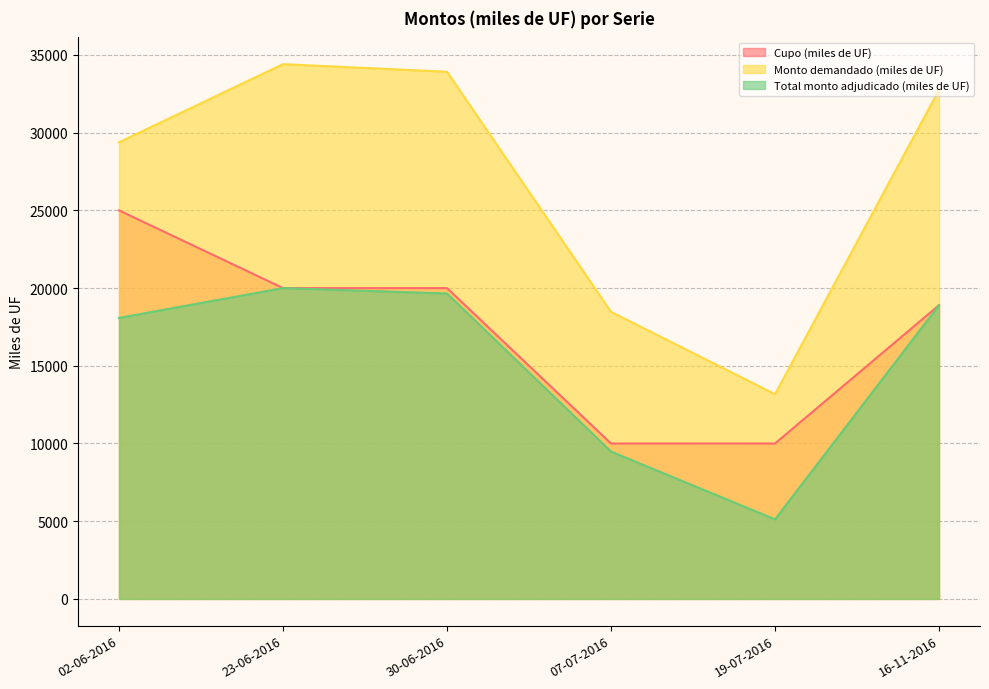

What is the smallest value displayed?

5120